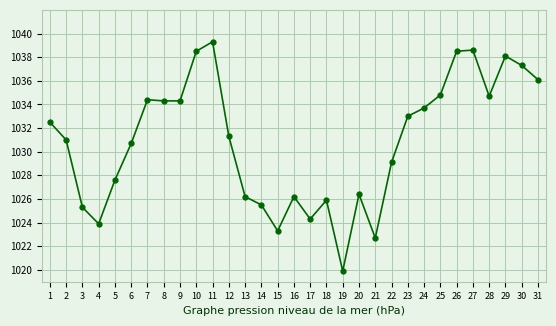

What is the maximum value shown in the chart?

1039.3